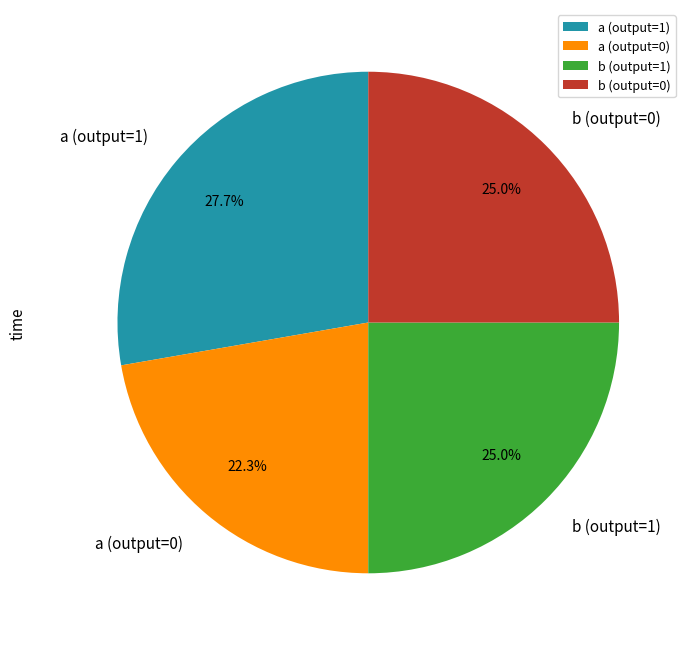

What portion of the pie excludes b (output=0)?

75.0%